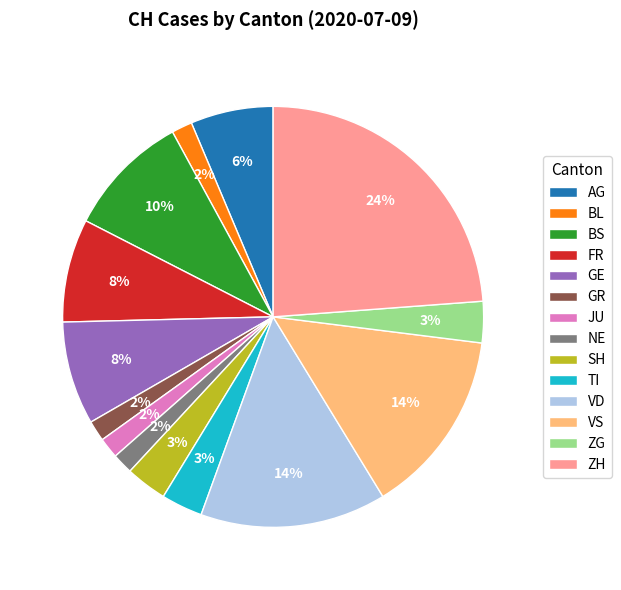

To the nearest percent, what is the difference between the largest and smallest slice percentages?

22%